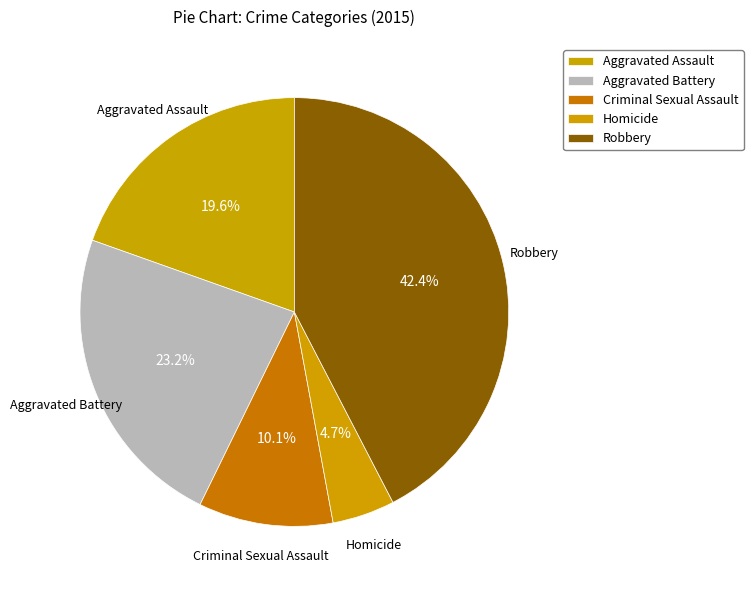

What is the largest slice in the pie chart?

Robbery